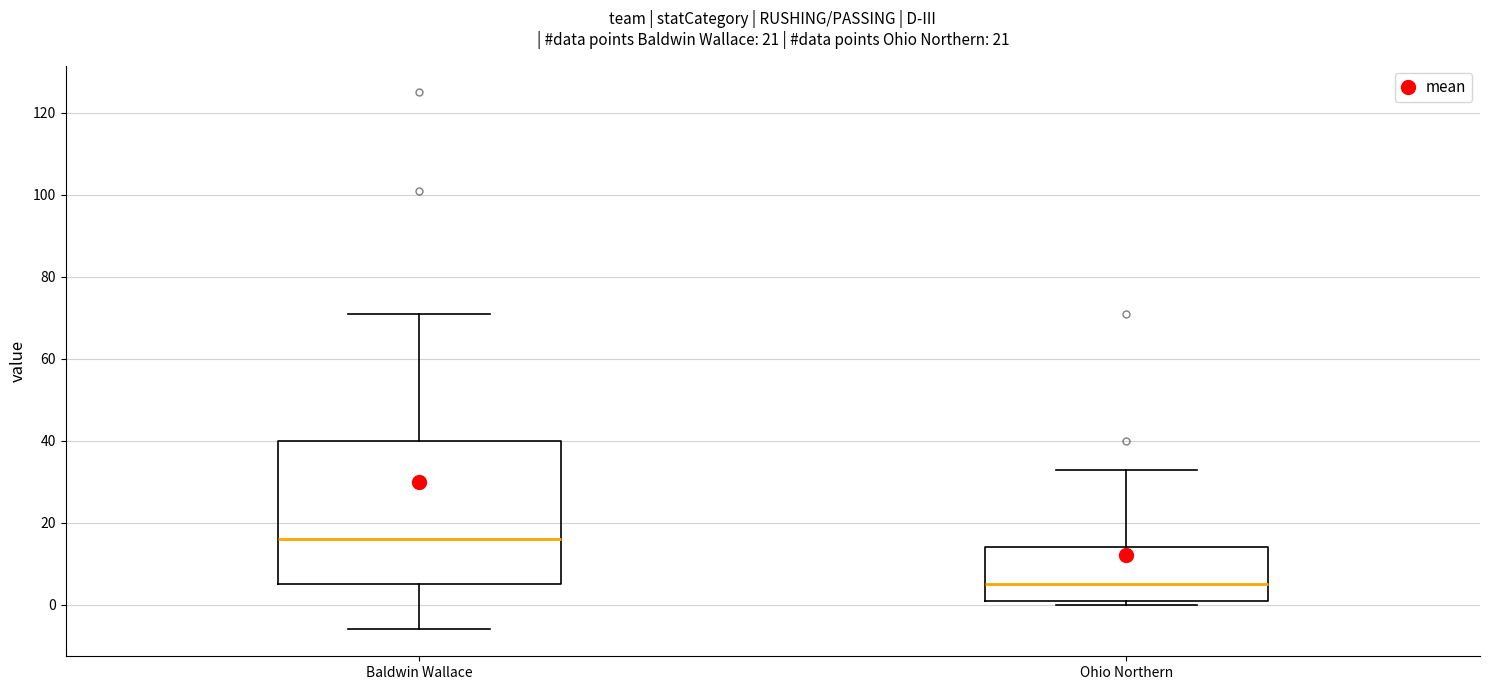

Reading left to right, read every box against the y-axis: the position of its median line, the range the box covers, and the ends of its whiskers. The values are not printed on the chart, so give them approximately, as read against the axis.

Baldwin Wallace: median 16, box 6 to 40, whiskers -6 to 72
Ohio Northern: median 6, box 2 to 14, whiskers 0 to 34